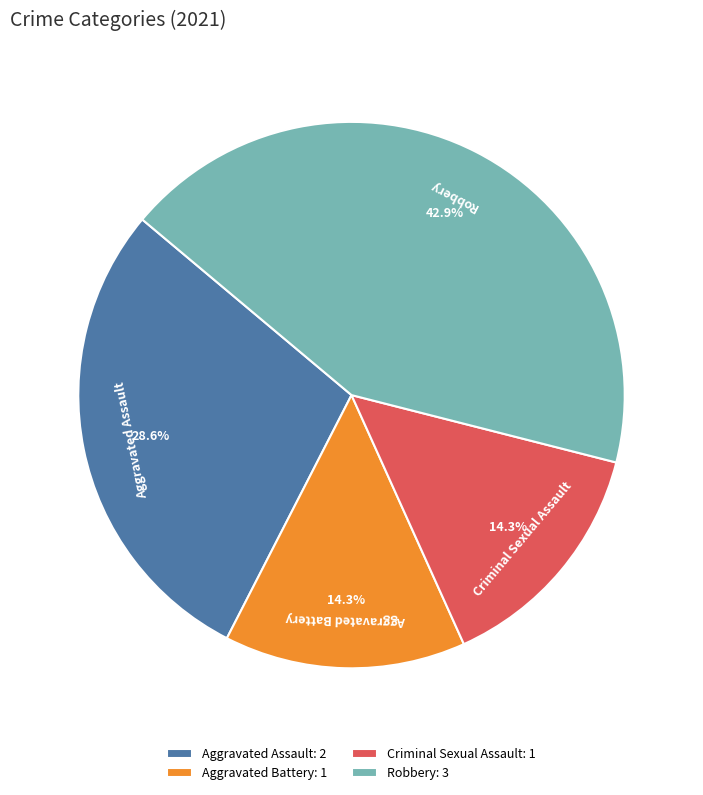

Does Aggravated Assault account for over 50% of the chart?

No